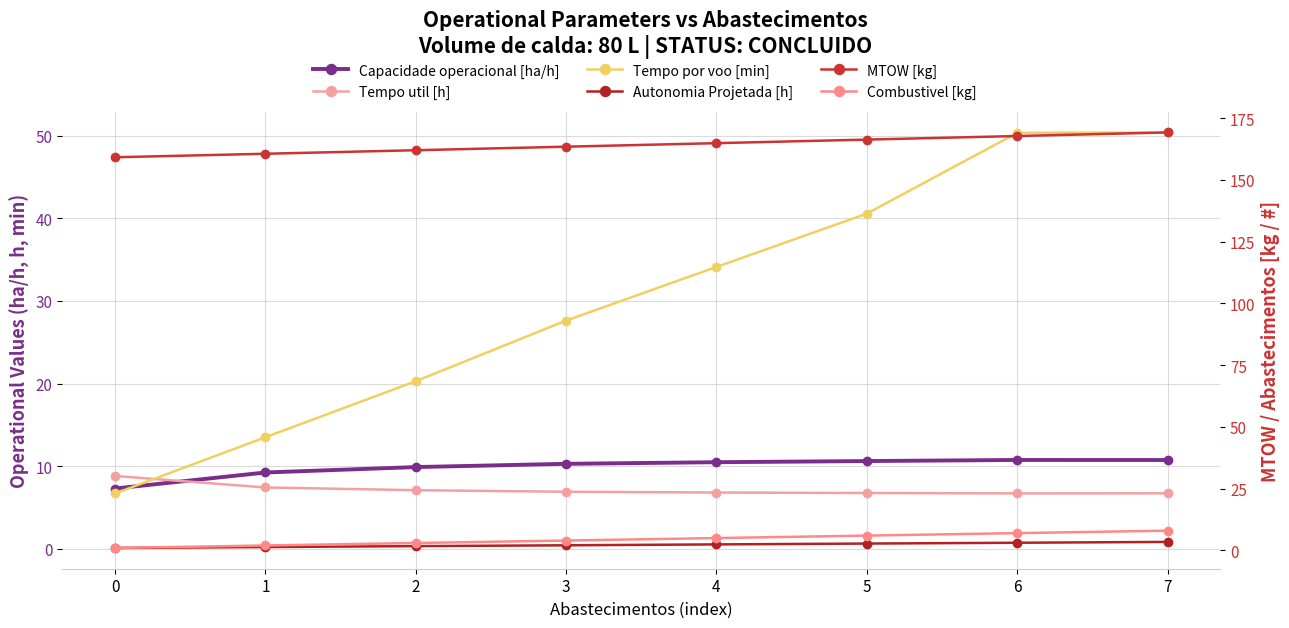

Is it true that Tempo por voo [min] equals 22.2 at 6?

False